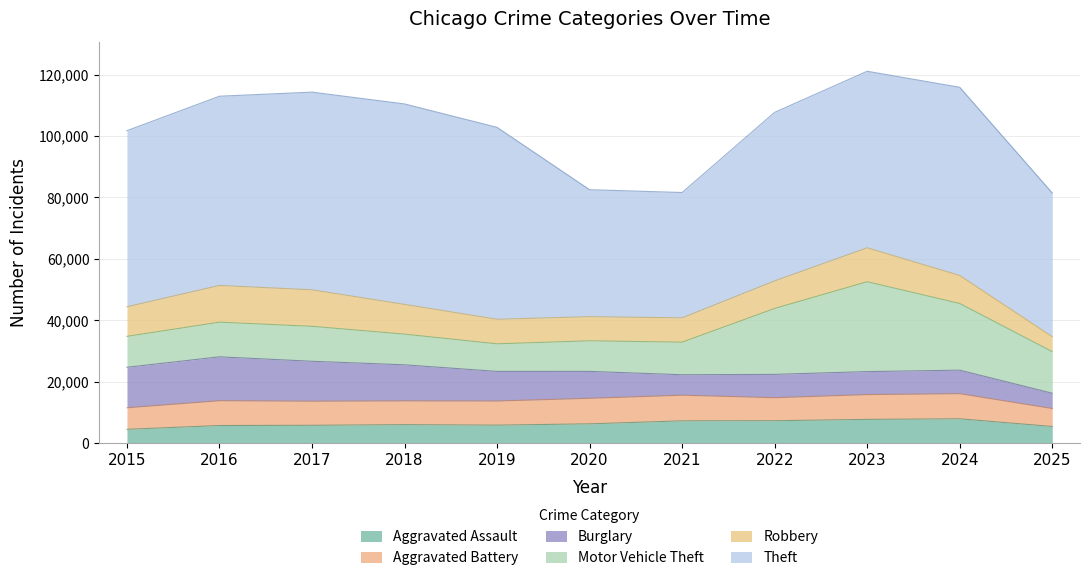

At how many categories does at least one series exceed 12380?

11